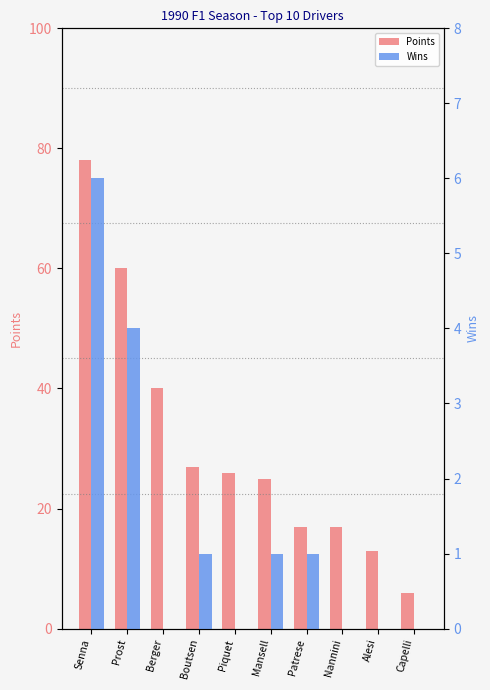

Which series changed the most between Mansell and Capelli?

Points